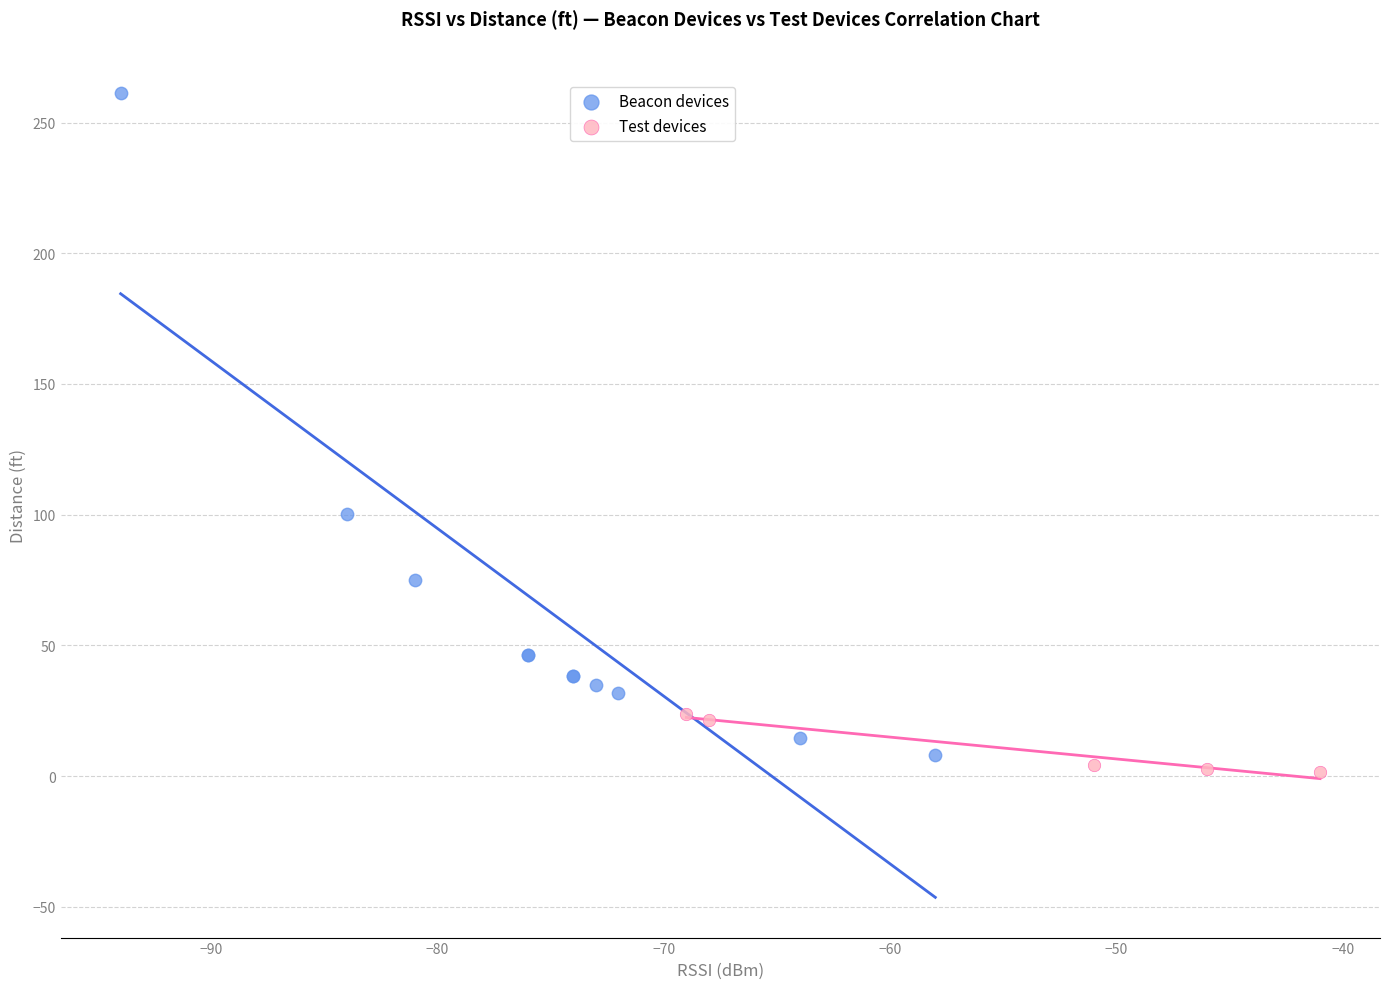

Which series reaches the maximum Y coordinate?

Beacon devices